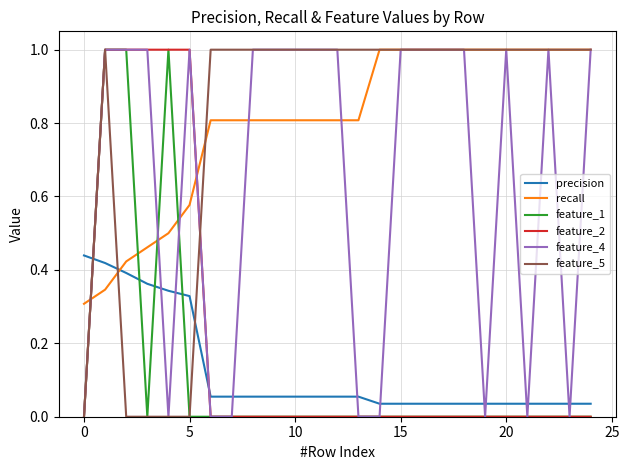

How many intersections are there between precision and feature_4?

13